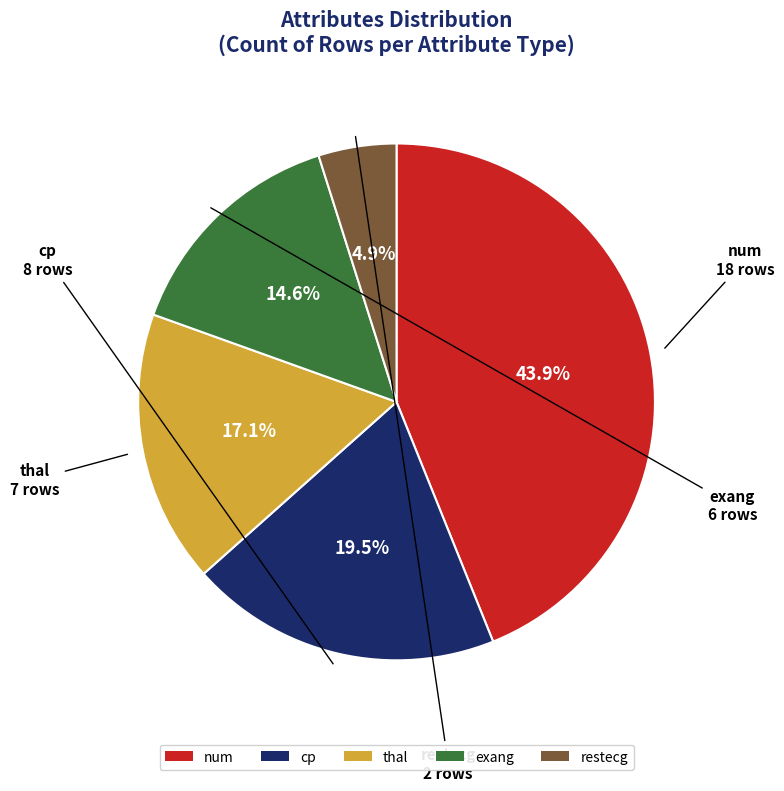

To the nearest percent, what percentage of the pie is num?

44%